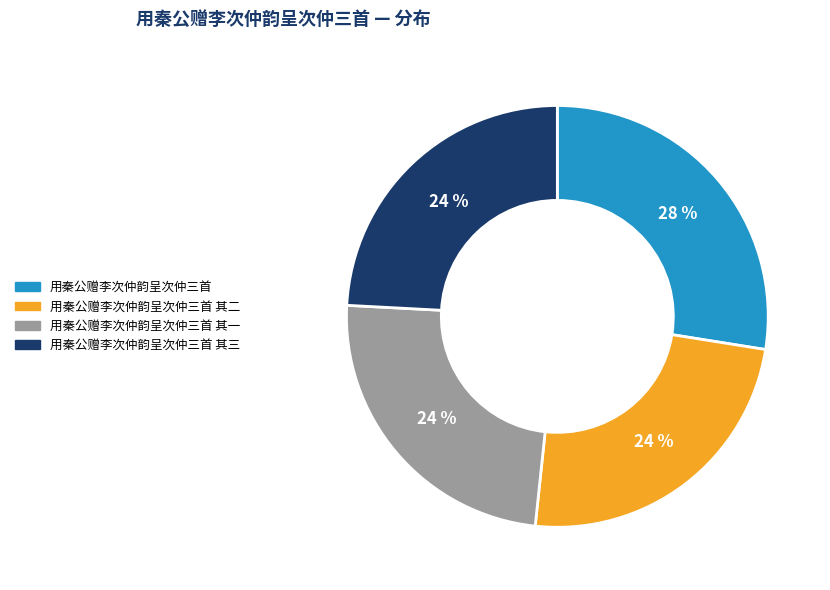

Does any single category account for the majority?

No